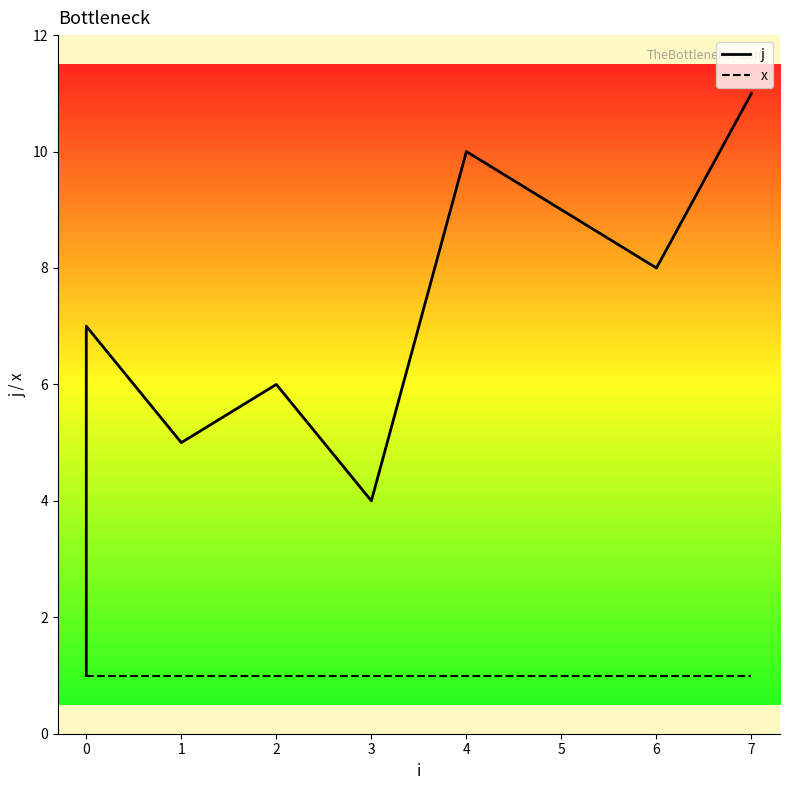

Between 0 and 3, which series saw the biggest shift?

j